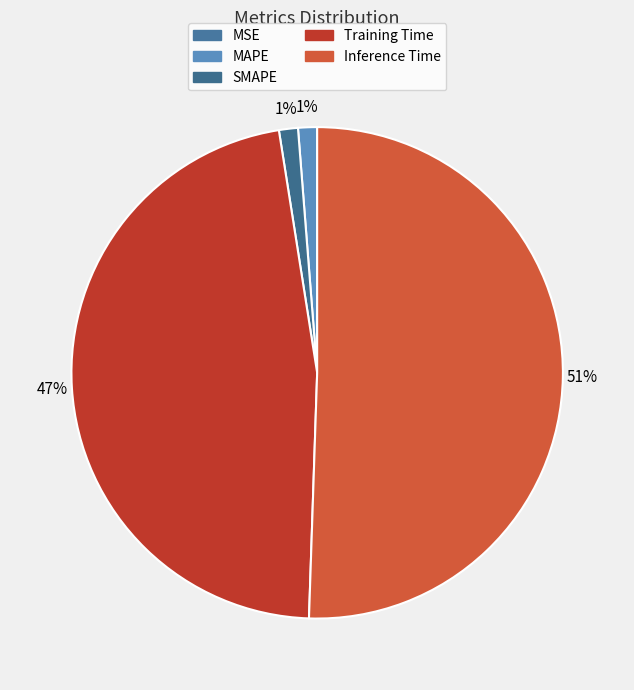

How much of the chart is everything except Training Time?

53.0%